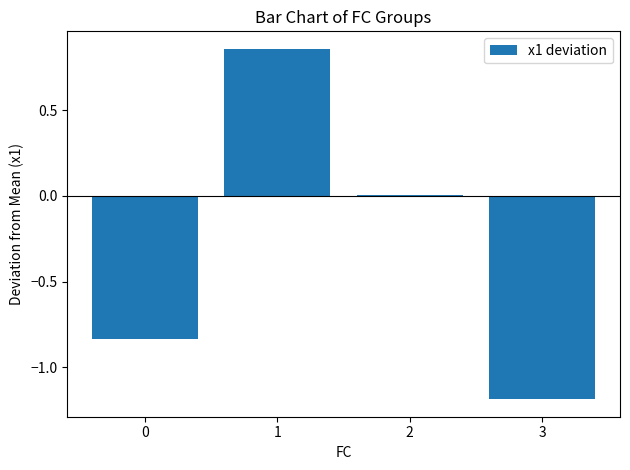

The value at 3 is -1.7. True or false?

False